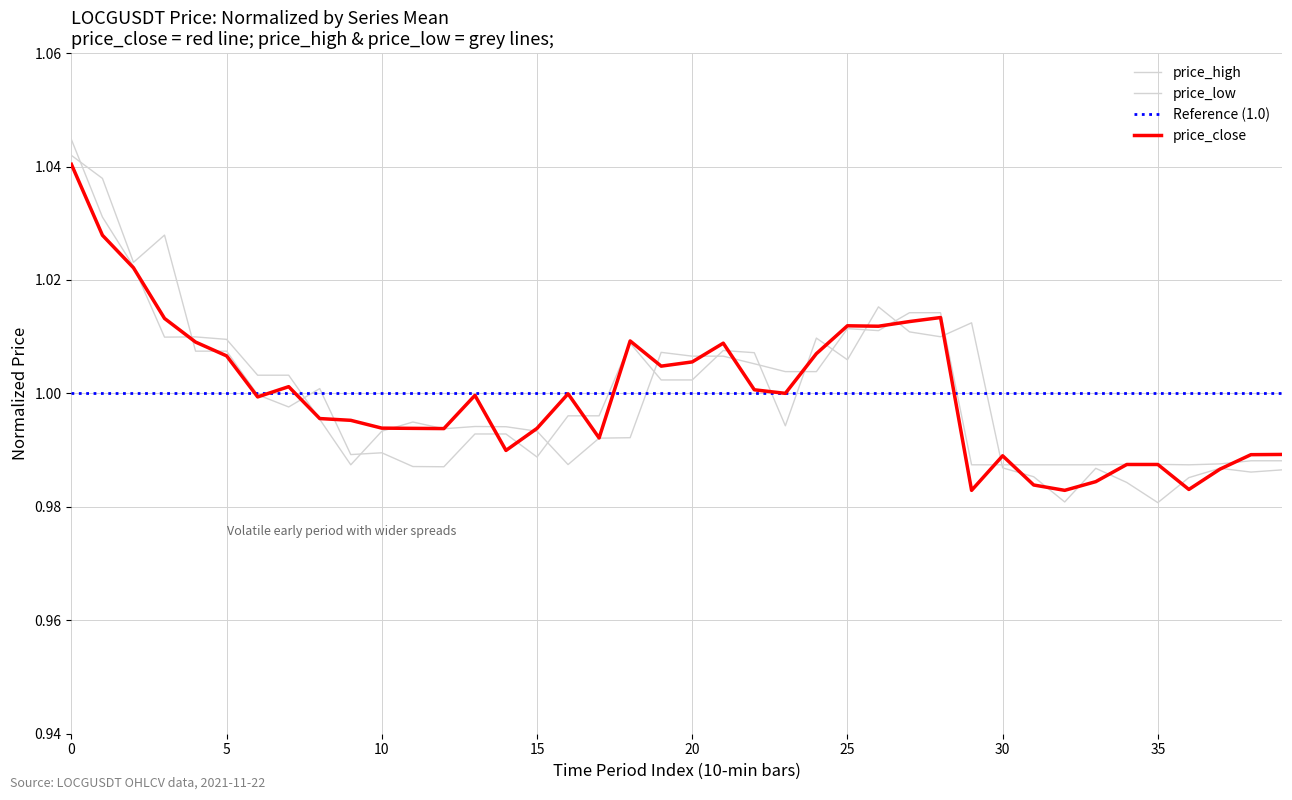

In price_high, how many points are higher than both neighbors (excluding endpoints)?

10